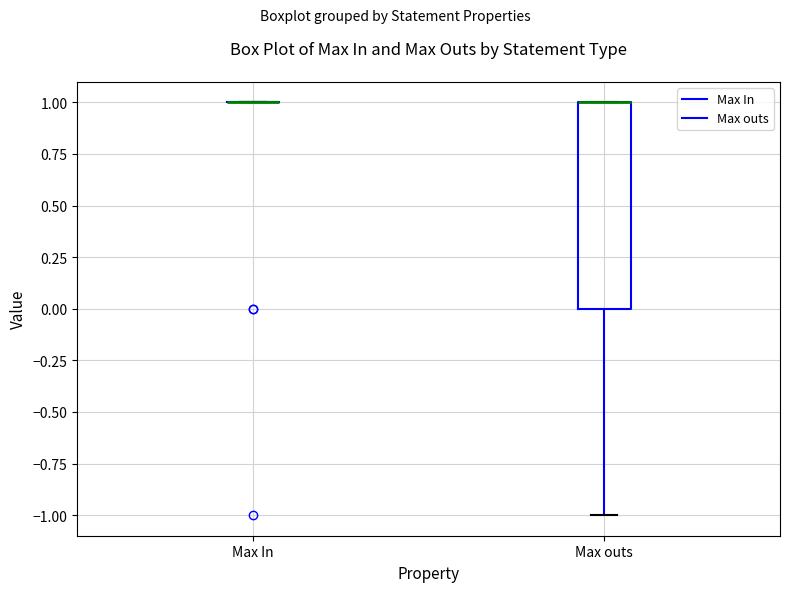

Where is the lower edge of the box for Max outs on the y-axis? The values are not printed on the chart, so give them approximately, as read against the axis.

0